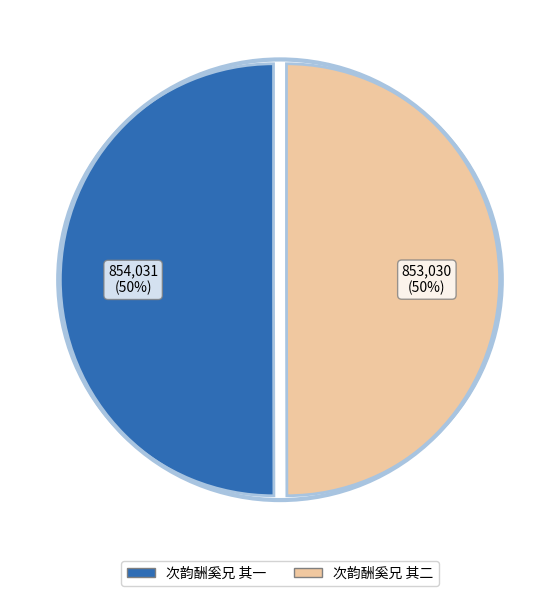

To the nearest percent, what is the combined percentage of 次韵酬奚兄 其一 and 次韵酬奚兄 其二?

100%